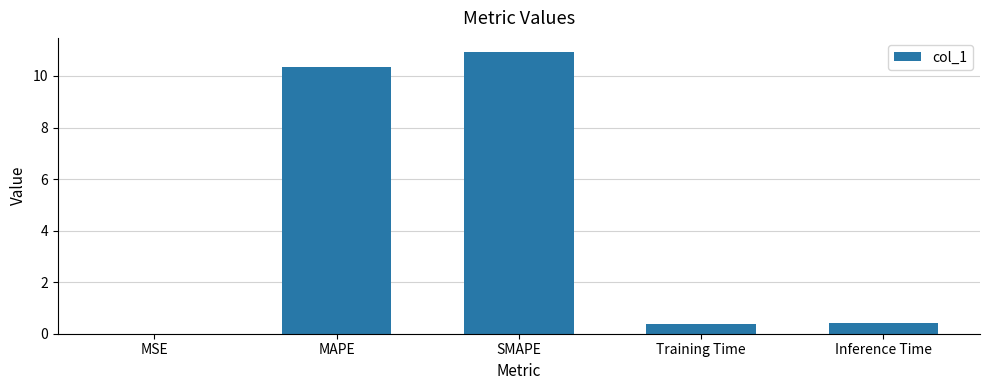

The chart shows a value of 10.4 at MAPE. True or false?

True